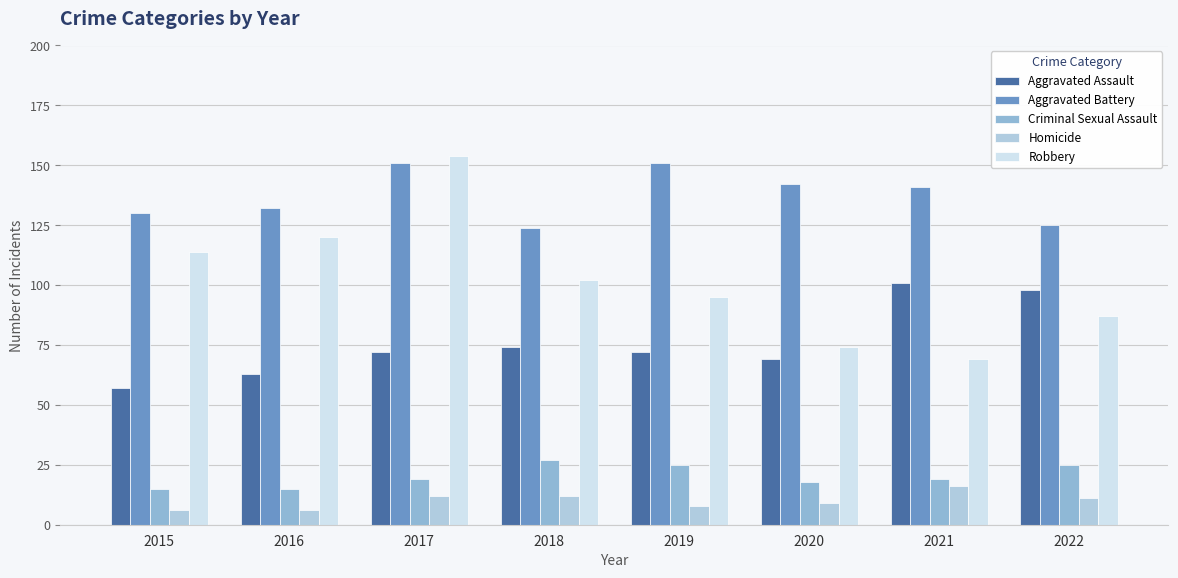

How many groups of bars are there?

8